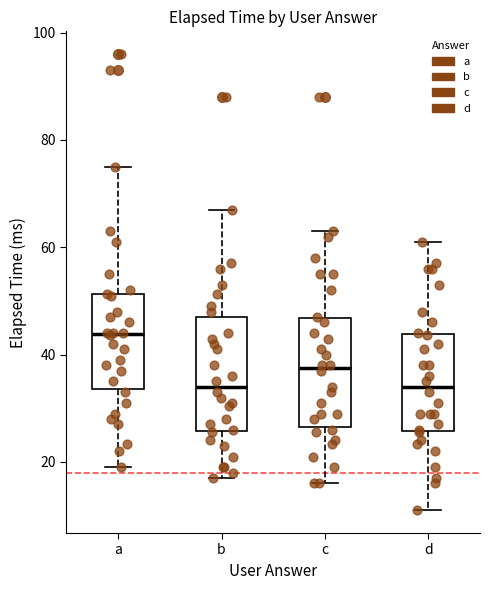

Reading left to right, read every box against the y-axis: the position of its median line, the range the box covers, and the ends of its whiskers. The values are not printed on the chart, so give them approximately, as read against the axis.

a: median 44, box 34 to 52, whiskers 20 to 76
b: median 34, box 26 to 48, whiskers 18 to 68
c: median 38, box 26 to 46, whiskers 16 to 64
d: median 34, box 26 to 44, whiskers 12 to 62